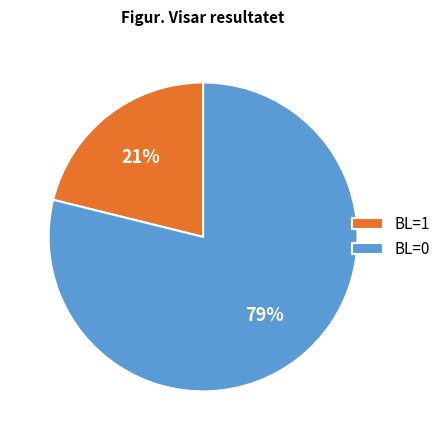

To the nearest percent, what is the average slice percentage?

50%